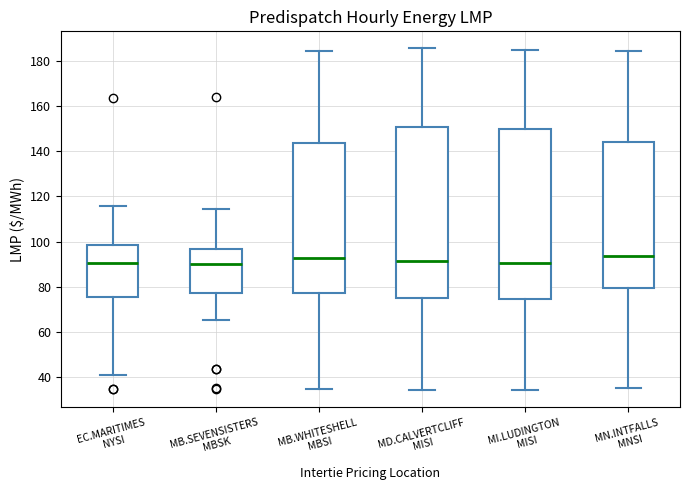

Where does the lower whisker of the box for MB.SEVENSISTERS MBSK end on the y-axis? The values are not printed on the chart, so give them approximately, as read against the axis.

66